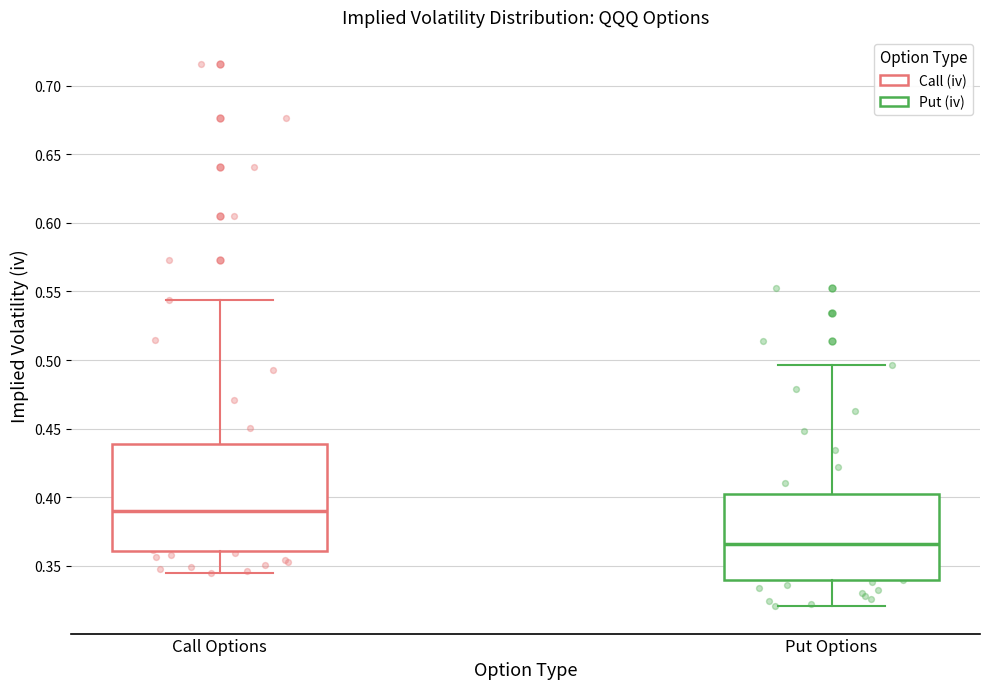

Which box is the tallest, from its lower edge to its upper edge?

Call Options